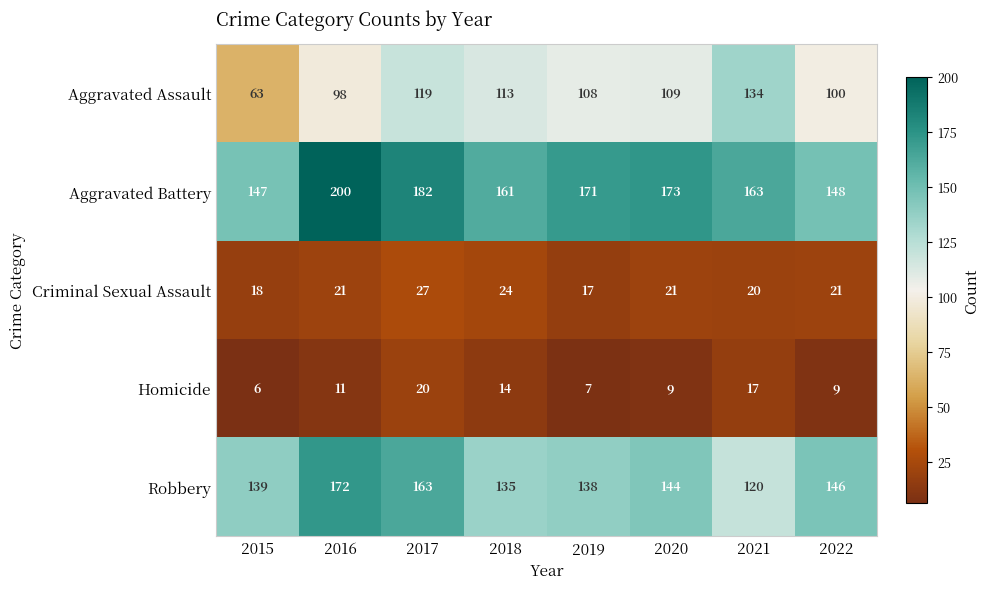

Which series has the largest range (max minus min)?

Aggravated Assault